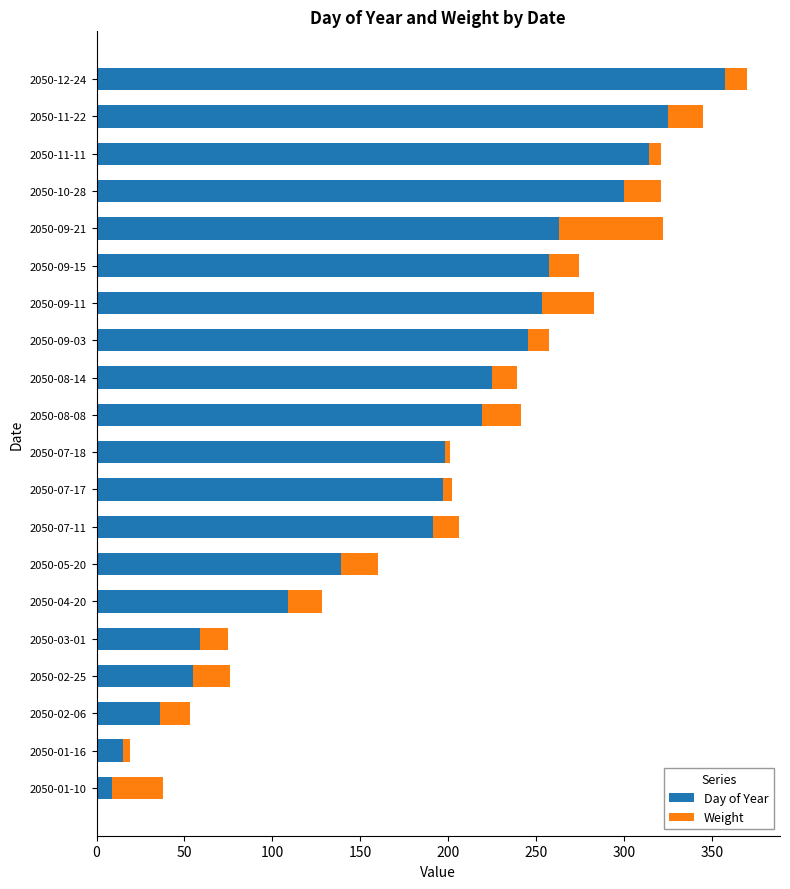

Which category has the highest value in the Day of Year series?

2050-12-24